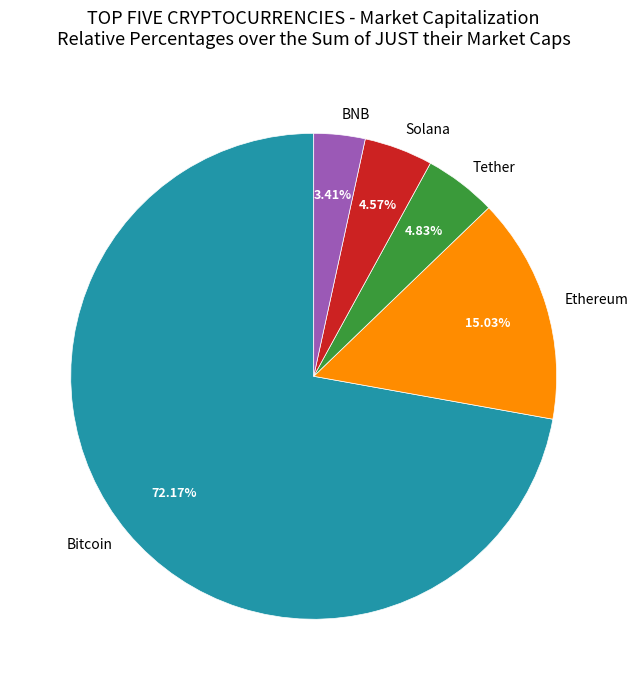

What is the majority slice?

Bitcoin